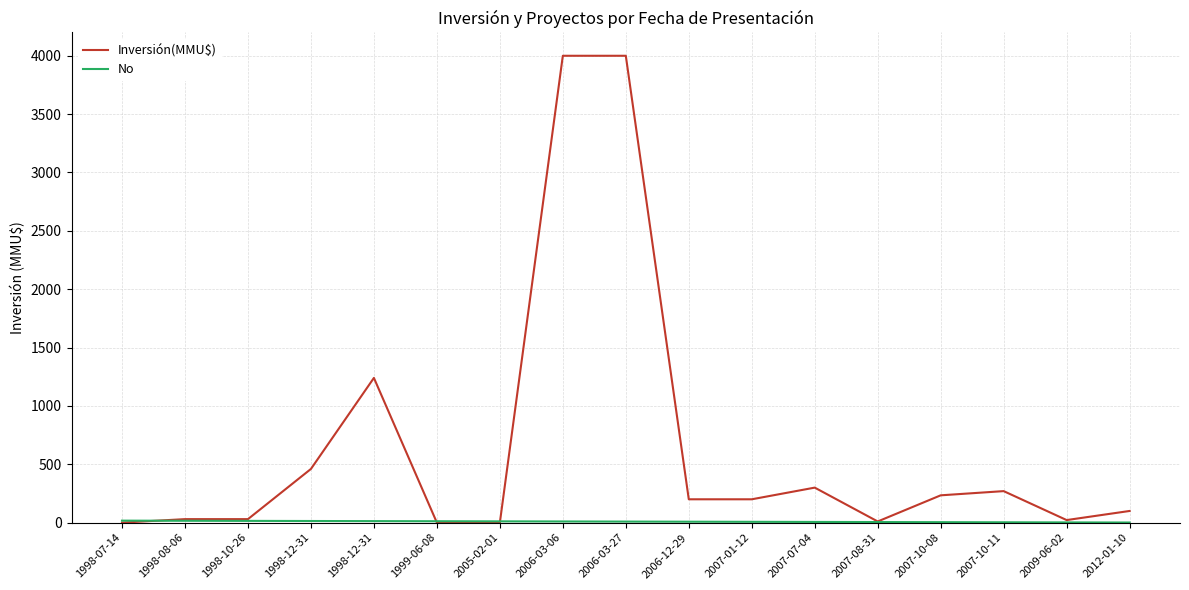

At 2007-10-08, list the series in order from smallest to largest.

No, Inversión(MMU$)